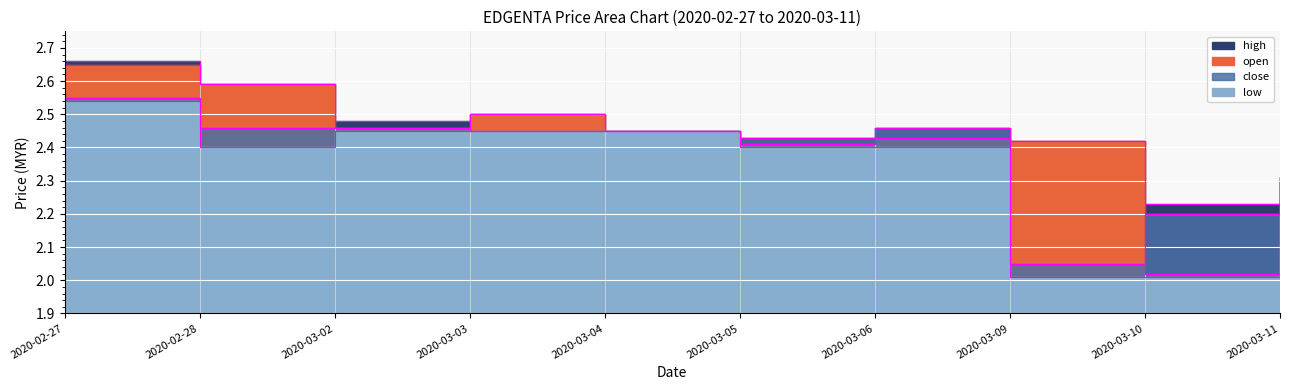

Which label corresponds to the largest value in the chart?

2020-02-27